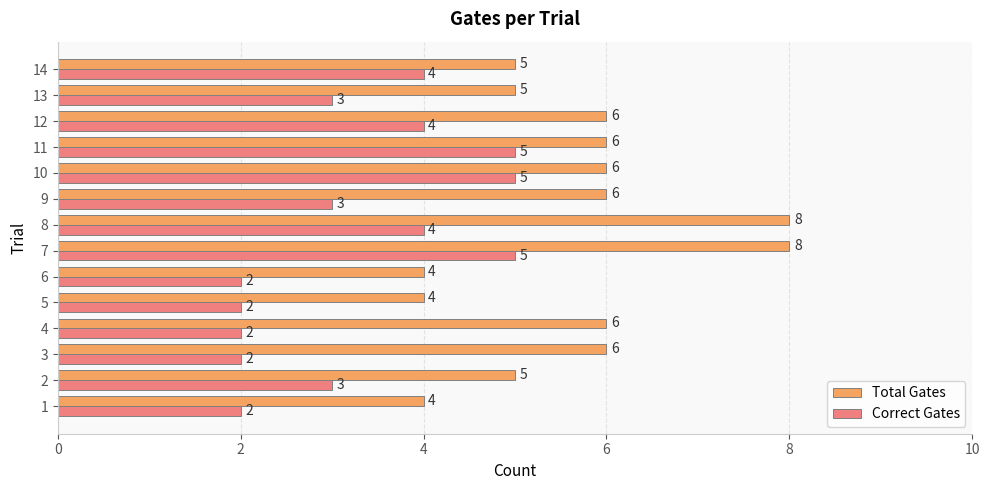

What is the difference between the maximum and minimum values in the Total Gates series?

4